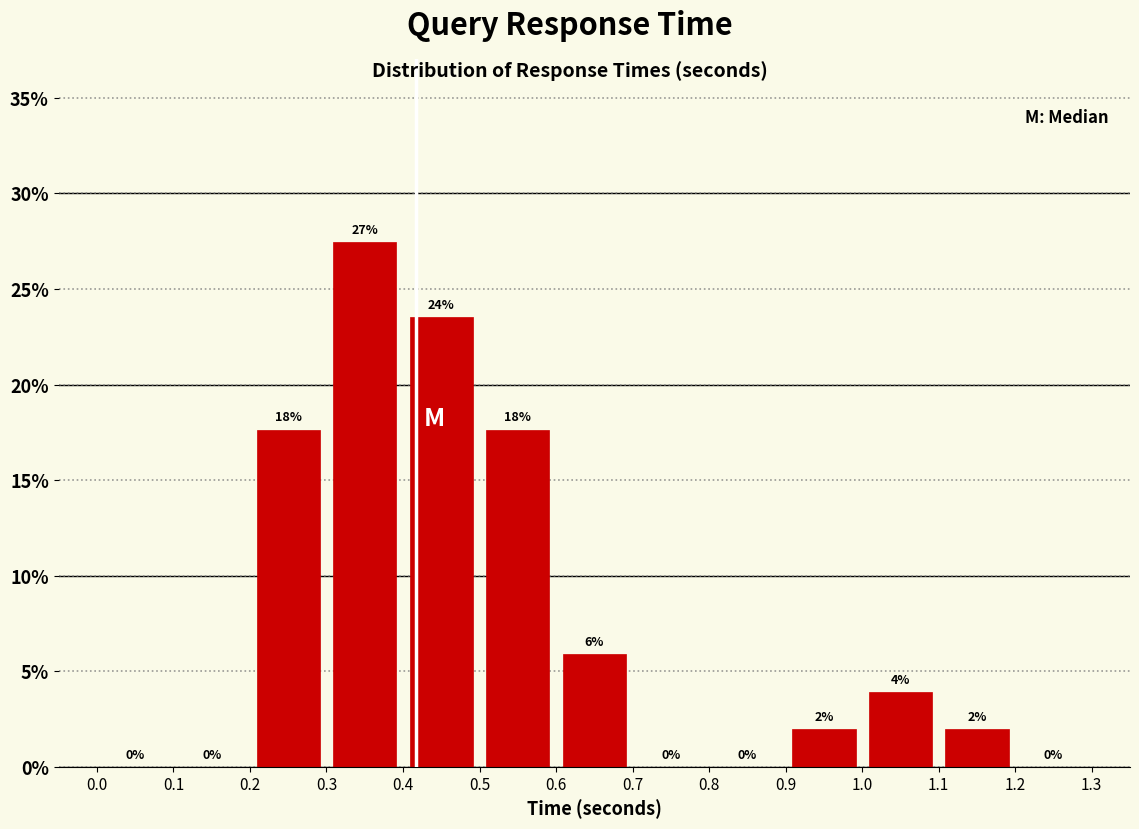

Over which range of the x-axis is the bar tallest?

0.3 to 0.4